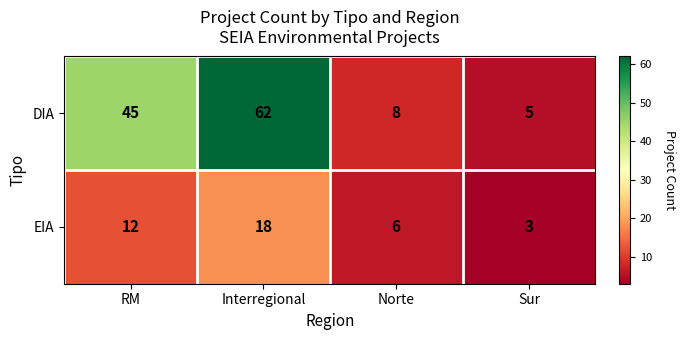

Reading right to left, extract all data points from this chart.

DIA: Sur=5	Norte=8	Interregional=62	RM=45
EIA: Sur=3	Norte=6	Interregional=18	RM=12